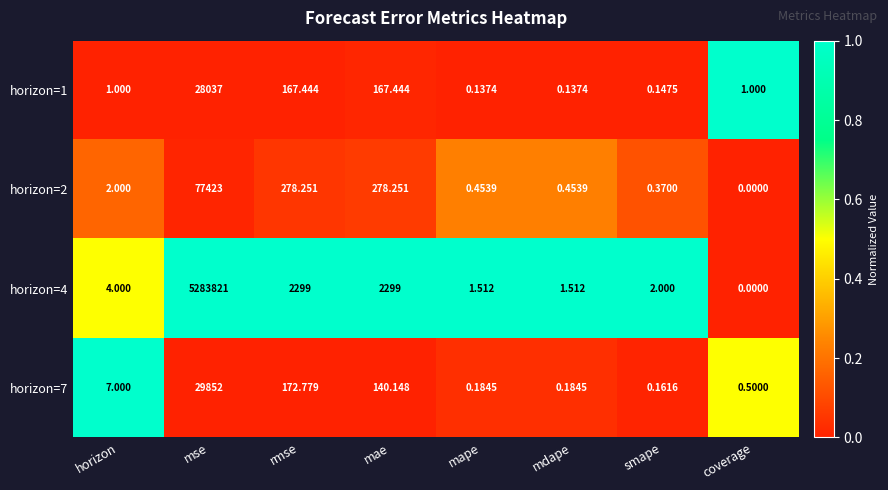

Which series has the widest spread of values?

horizon=4